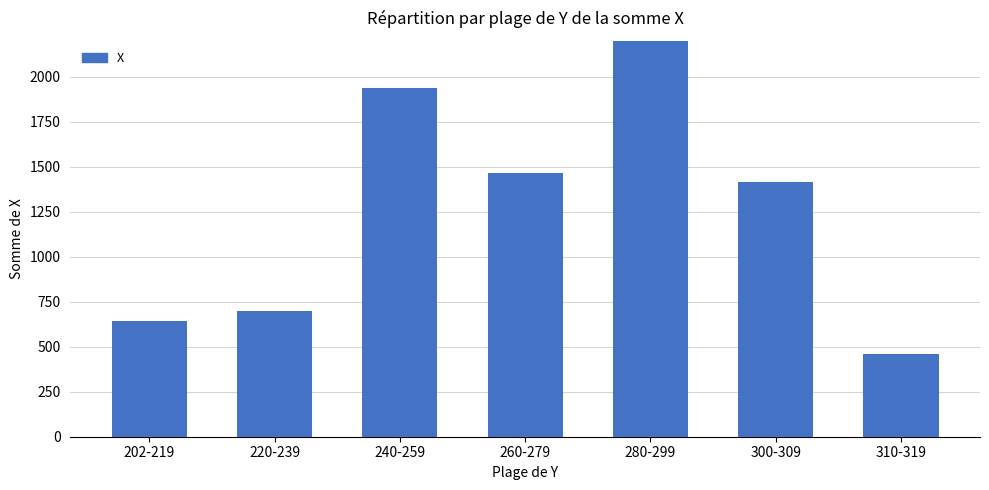

The value at 220-239 is 697. True or false?

True